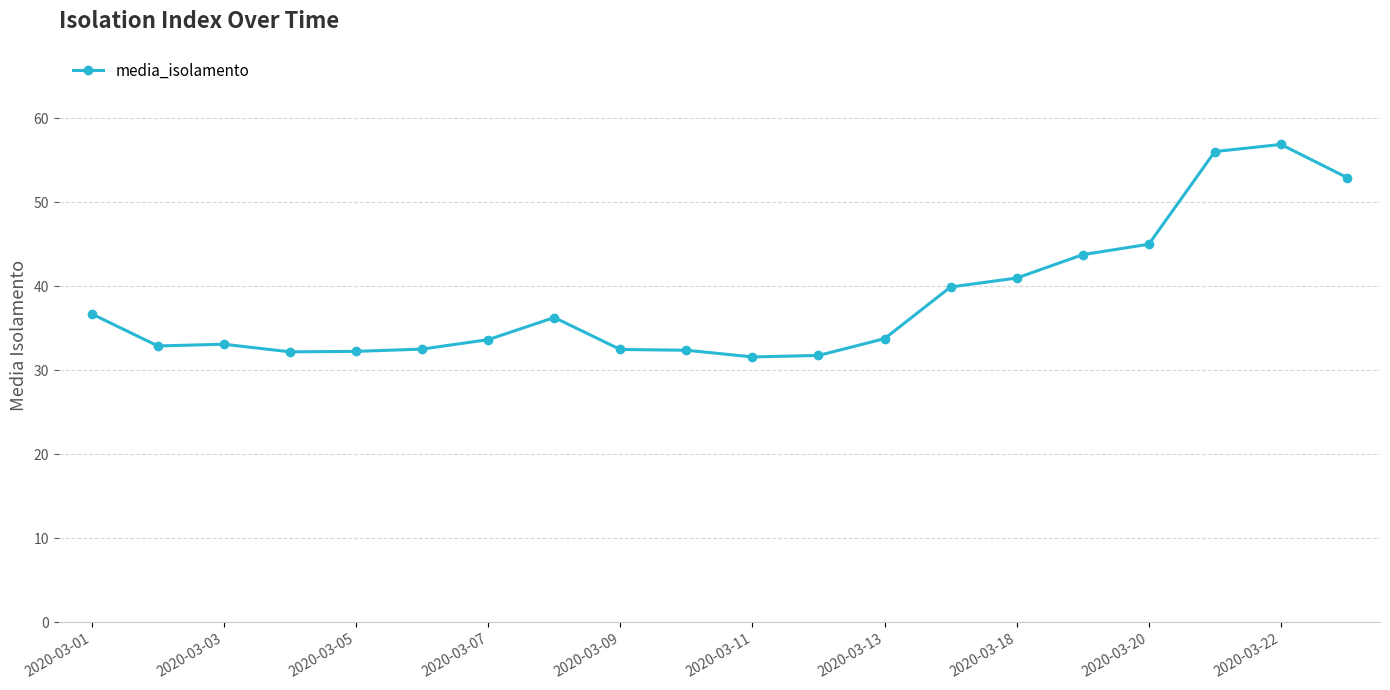

What is the sum of all values?

767.6